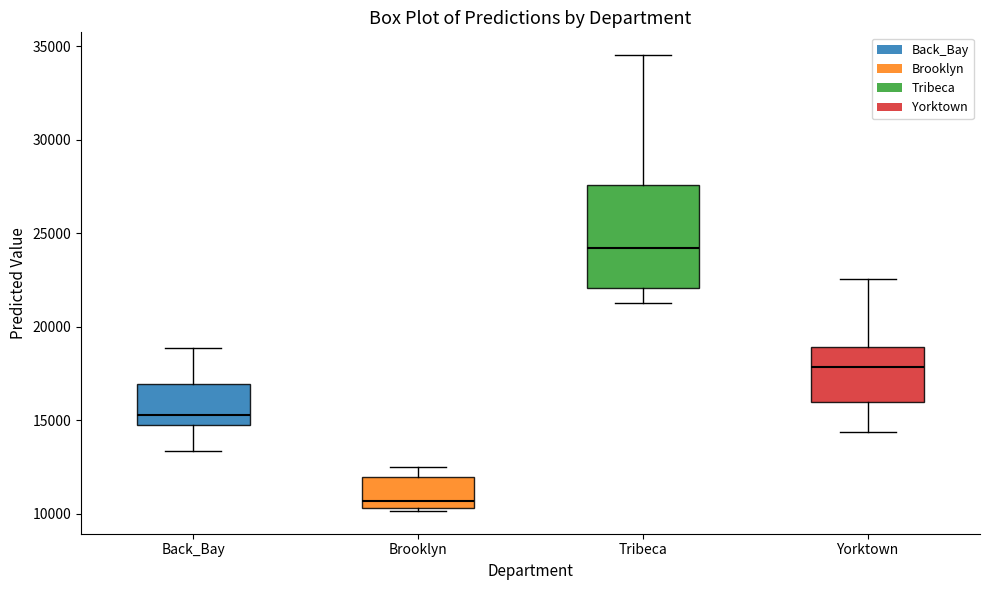

Where does the median line of the box for Back_Bay sit on the y-axis? The values are not printed on the chart, so give them approximately, as read against the axis.

15500